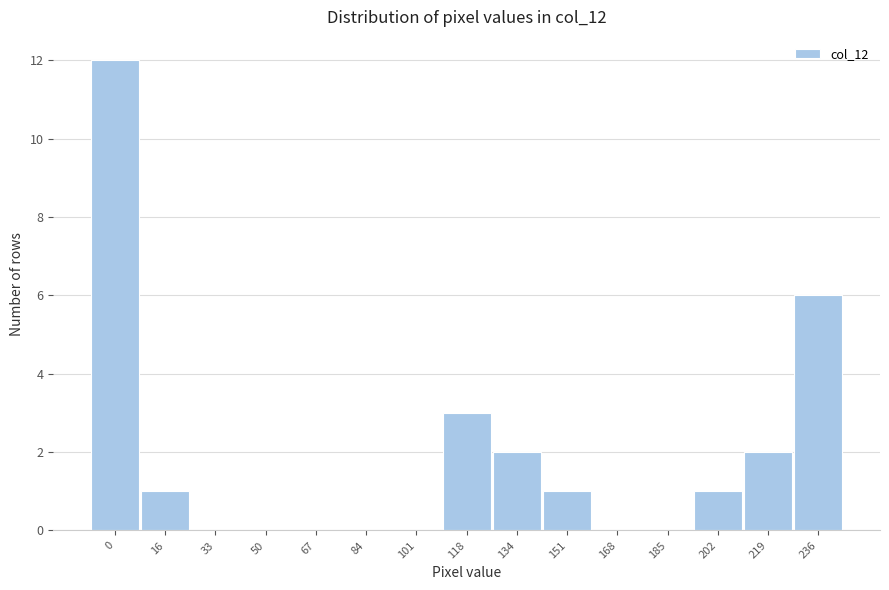

Reading left to right, extract all data points from this chart.

0=12	16=1	33=0	50=0	67=0	84=0	101=0	118=3	134=2	151=1	168=0	185=0	202=1	219=2	236=6